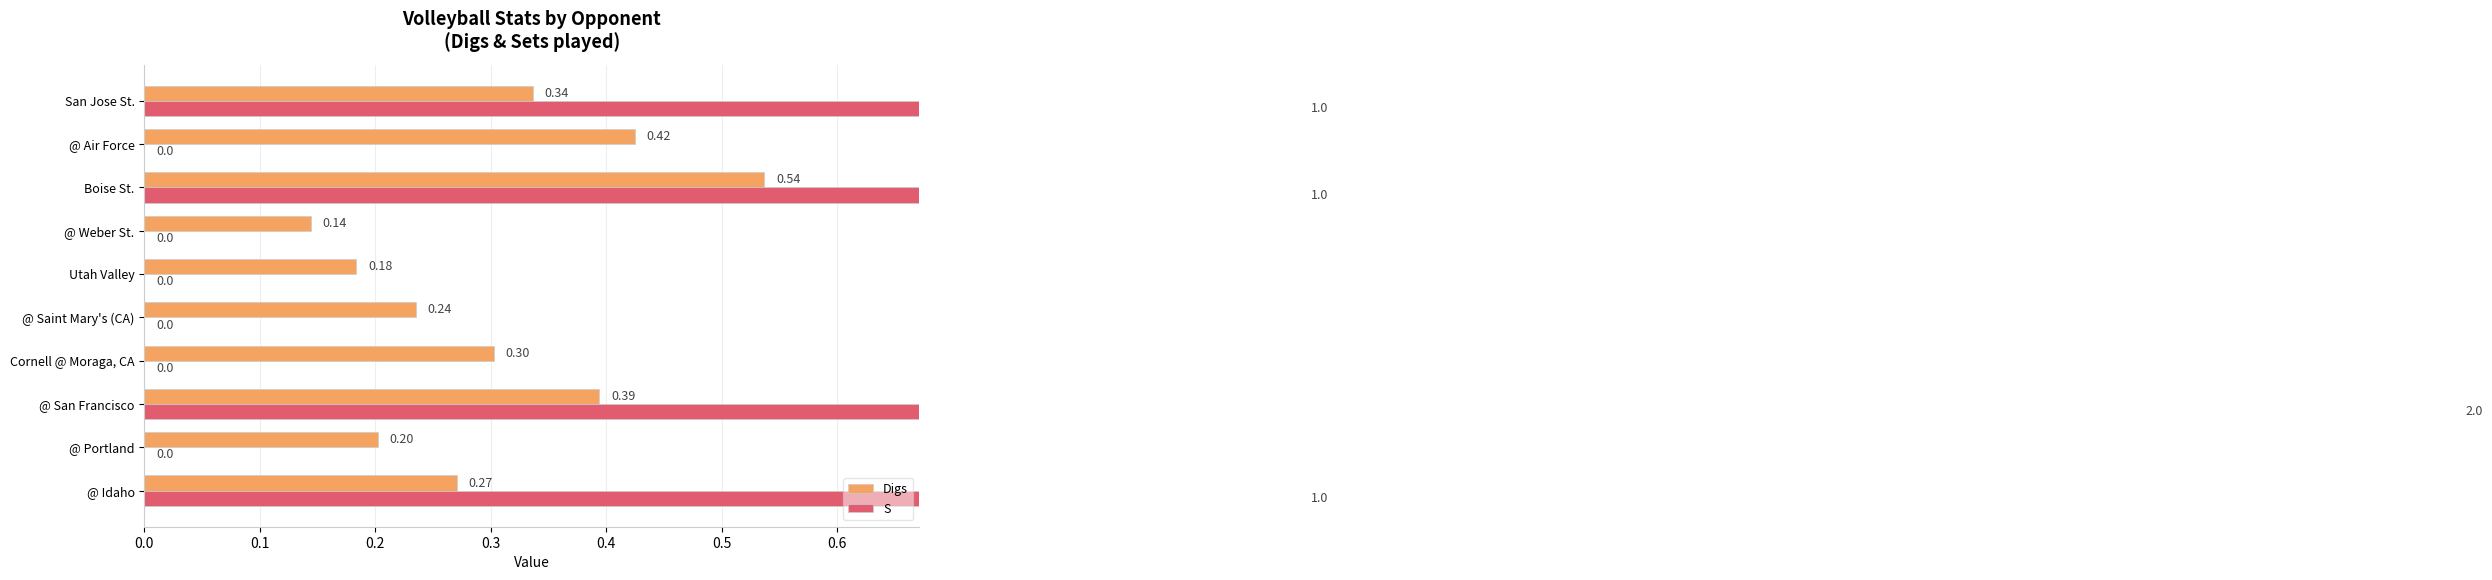

The value of S at San Jose St. is 0.7. True or false?

False